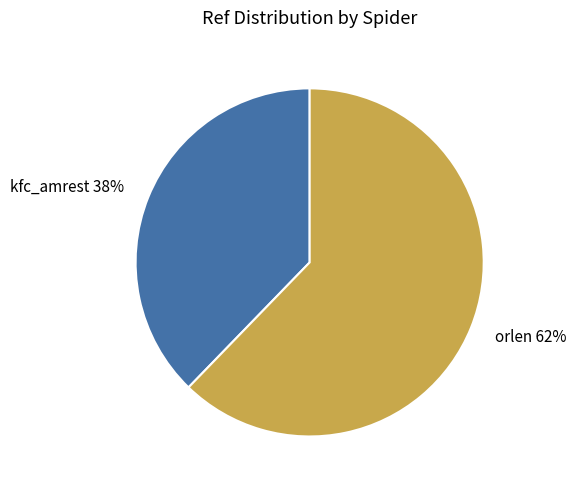

To the nearest percent, what is the average slice percentage?

50%